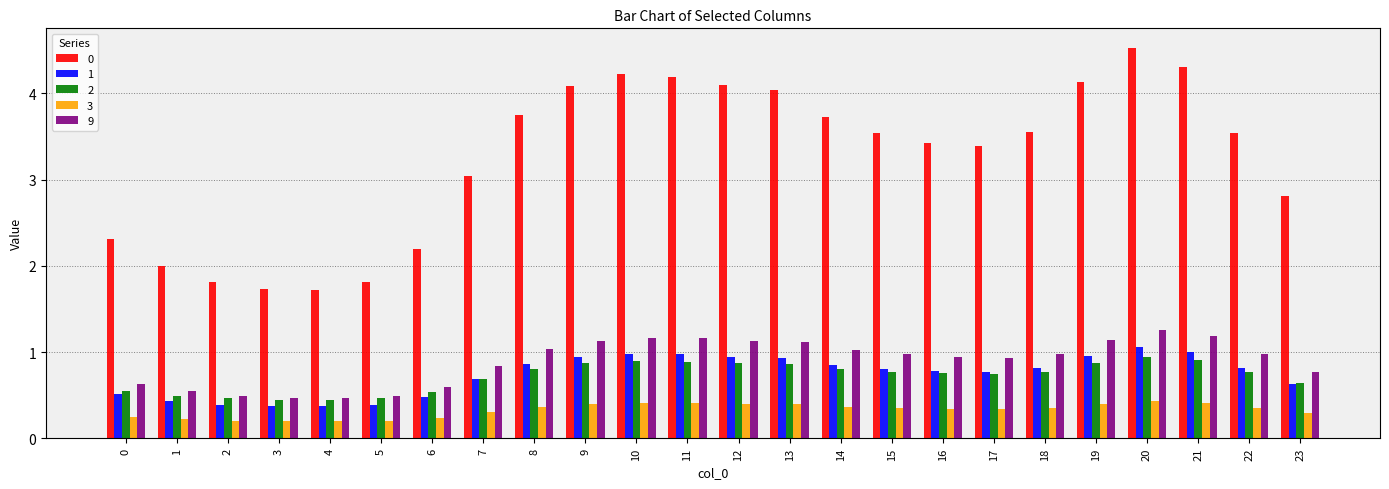

The 2 series shows 0.2 at 7. True or false?

False